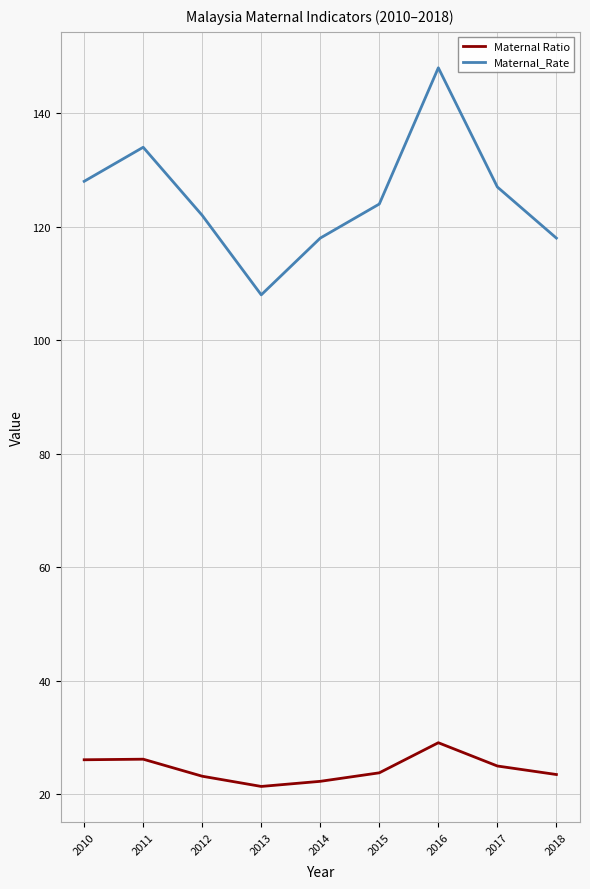

True or false: Maternal Ratio and Maternal_Rate intersect in this chart.

False